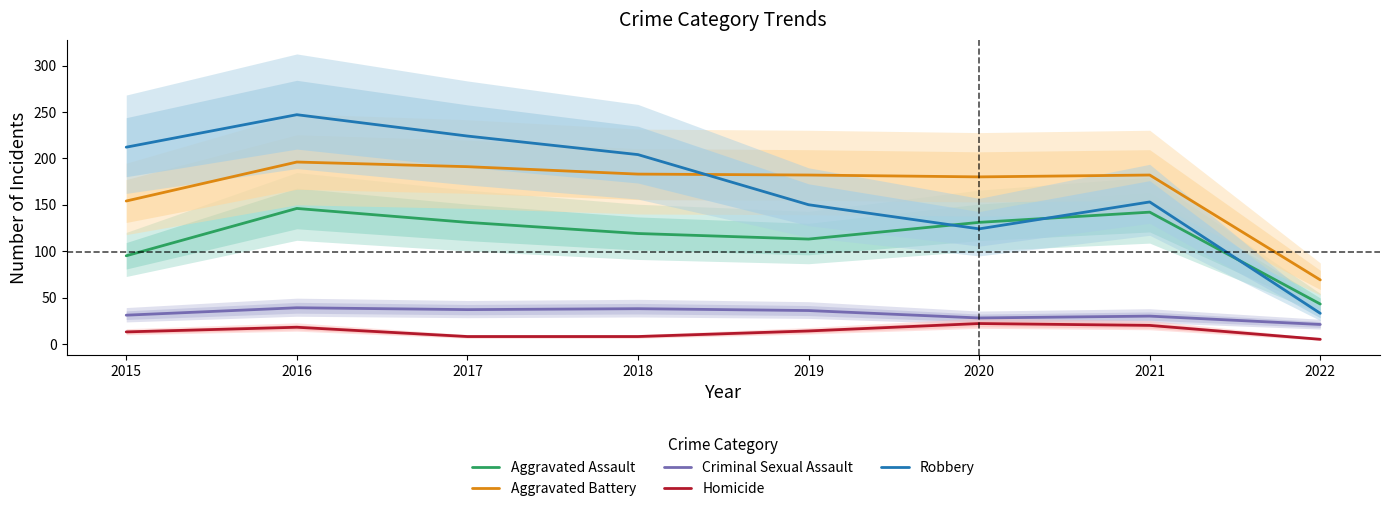

The Aggravated Battery series shows 196 at 2016. True or false?

True